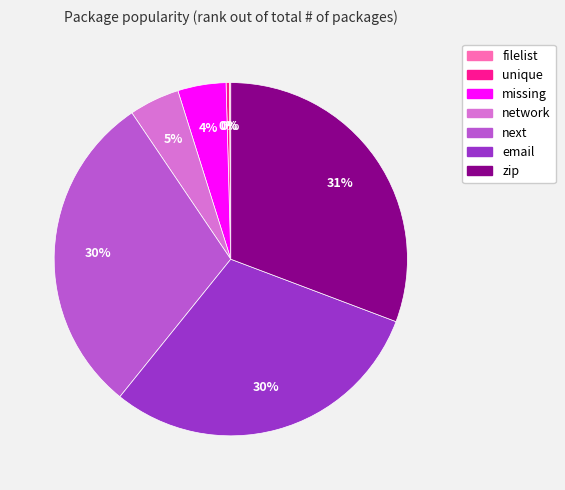

What is the largest slice in the pie chart?

zip